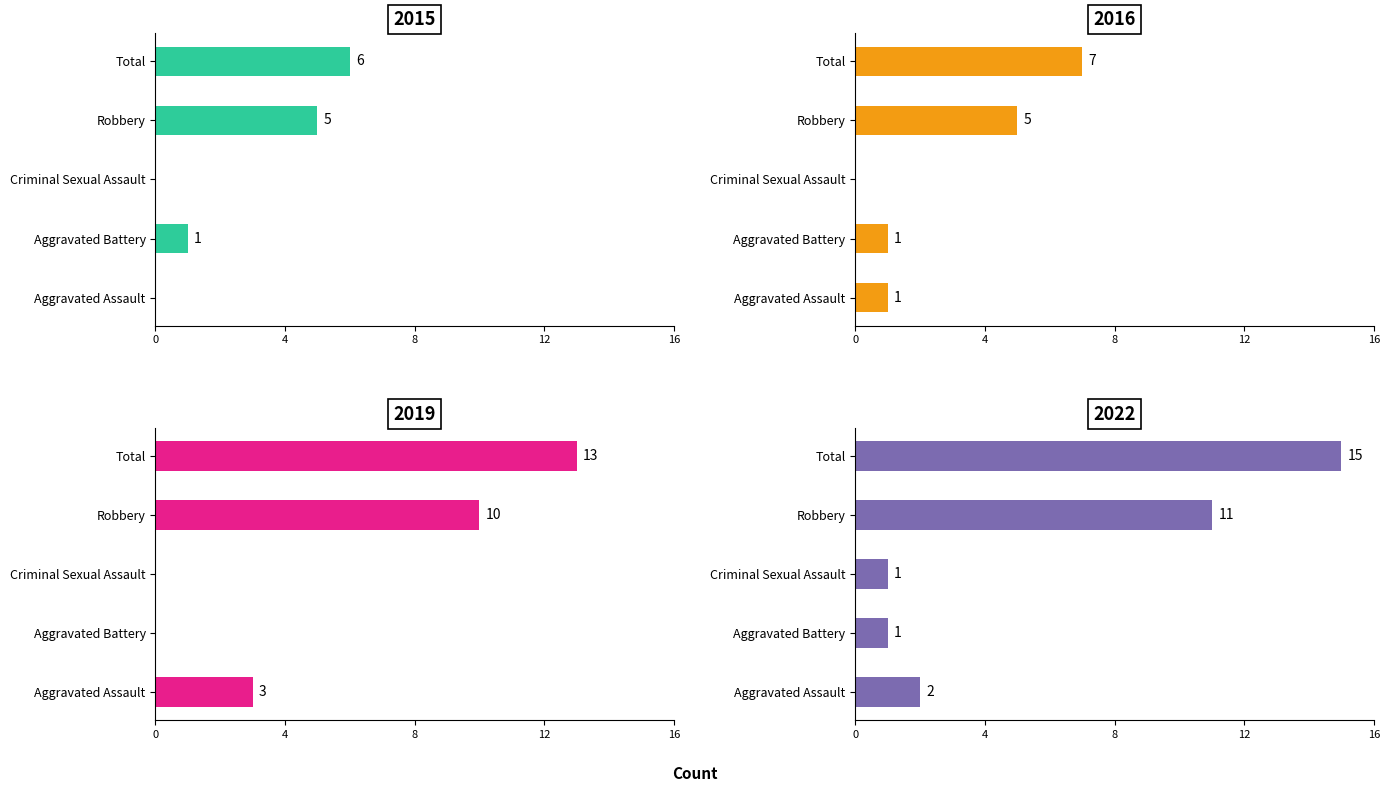

Is it true that 2022 equals 2 at Aggravated Assault?

True